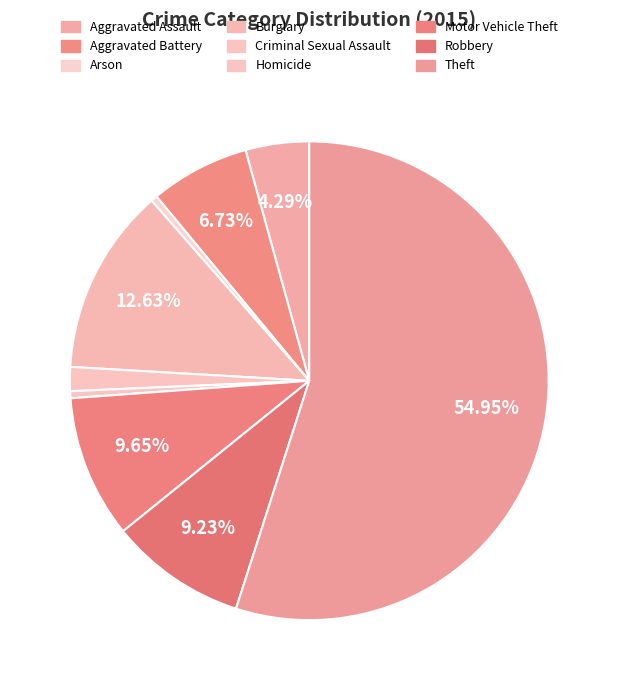

Count the number of slices in the pie.

9